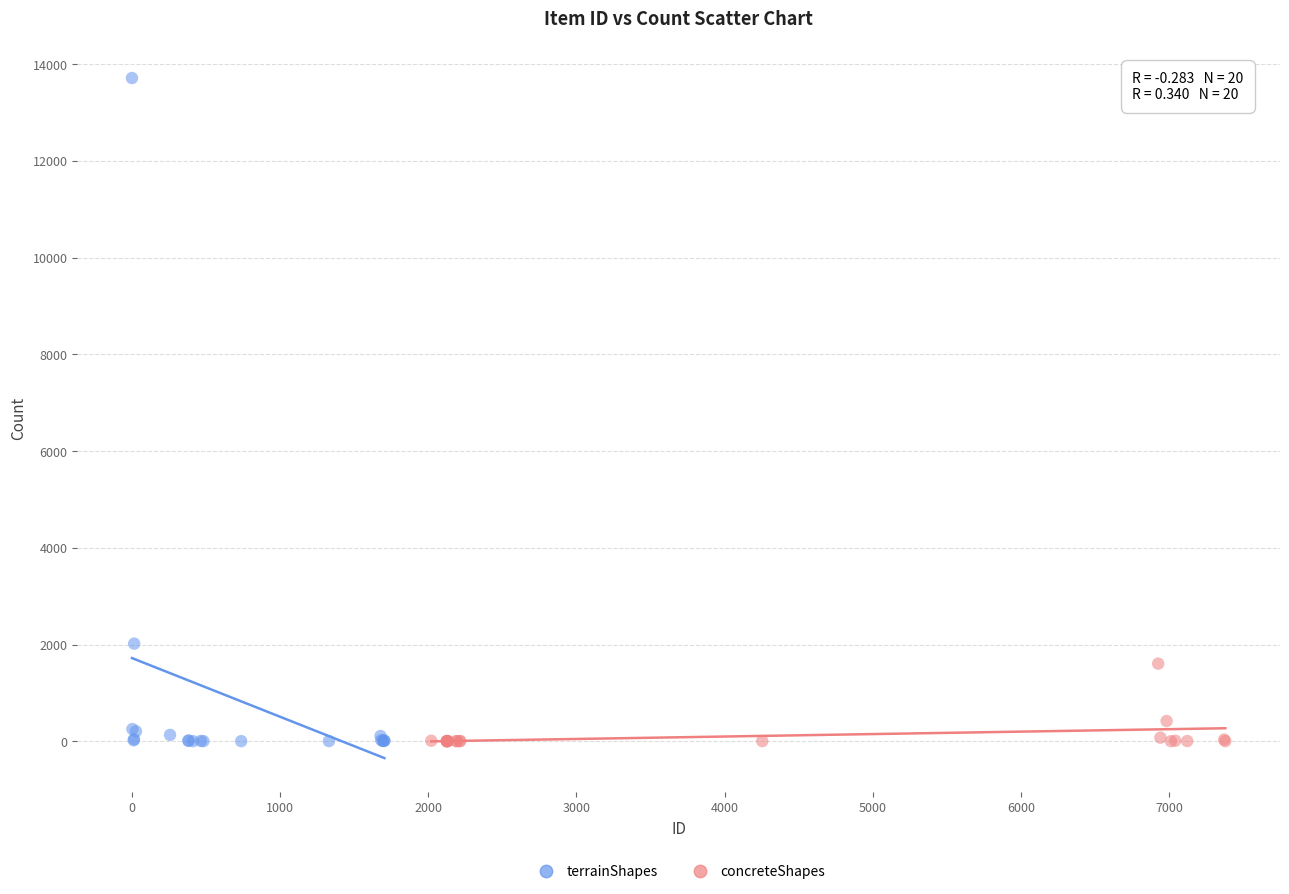

Which series reaches the maximum Y coordinate?

terrainShapes